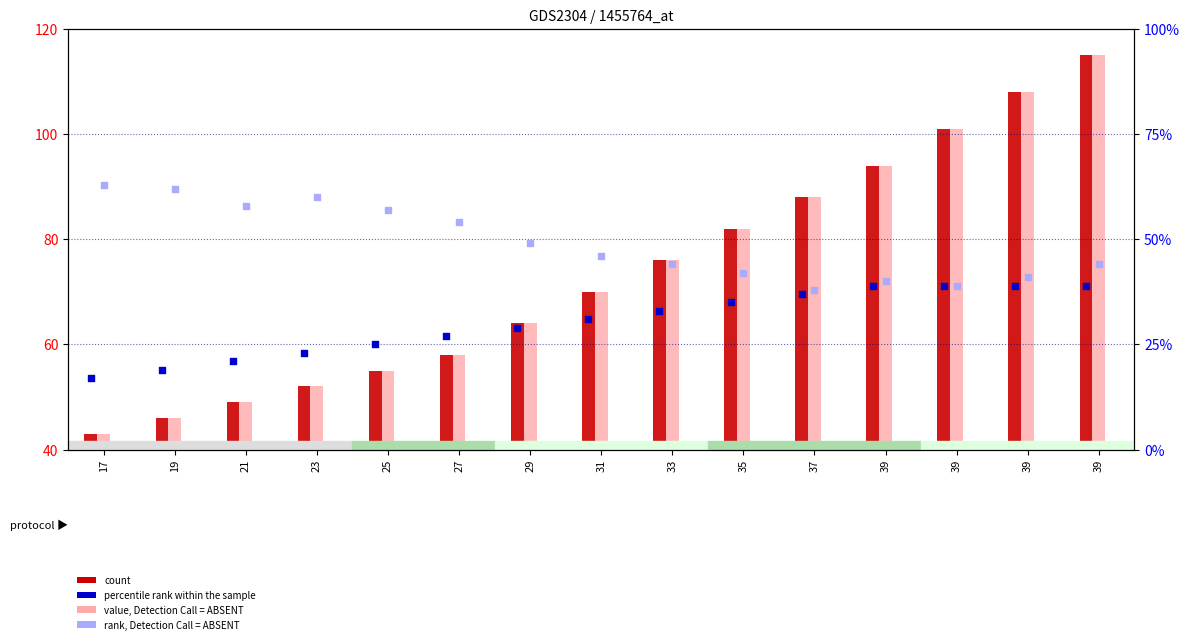

Which series contains the lowest Y value?

col_1 (percentile rank)